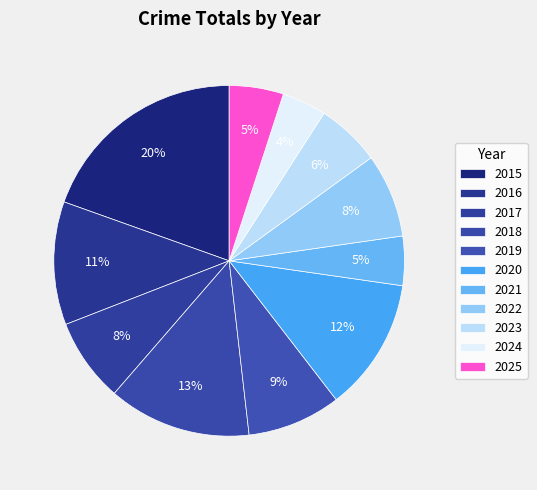

Does 2016 represent more than half of the total?

No